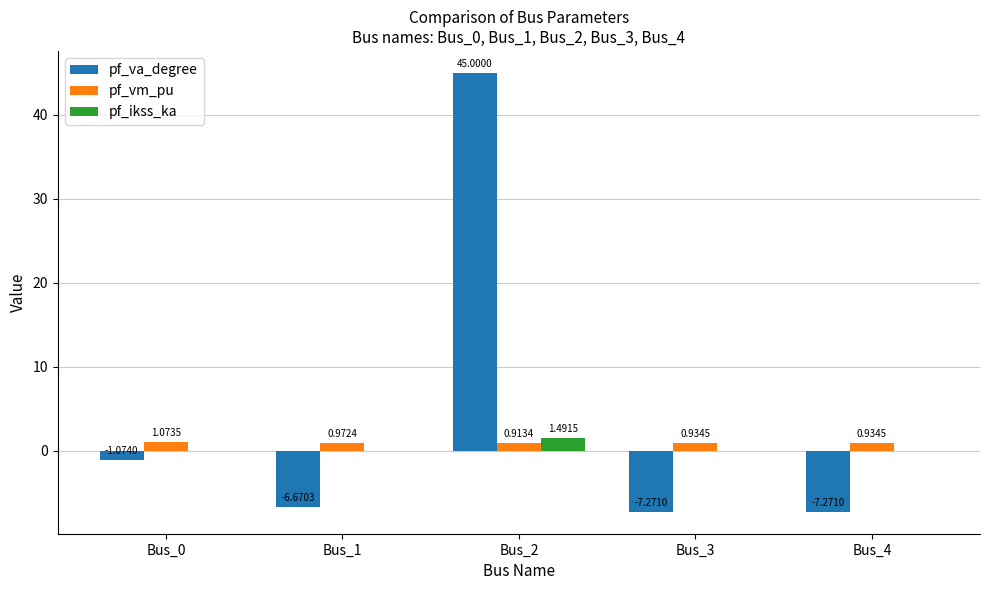

The value of pf_va_degree at Bus_1 is -6.7. True or false?

True